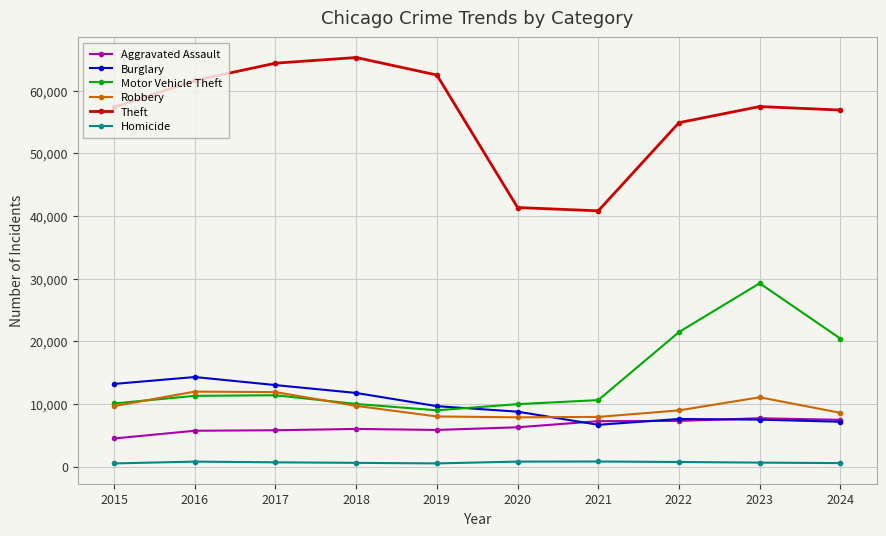

What is the difference between the second highest and minimum values in the Theft series?

23568